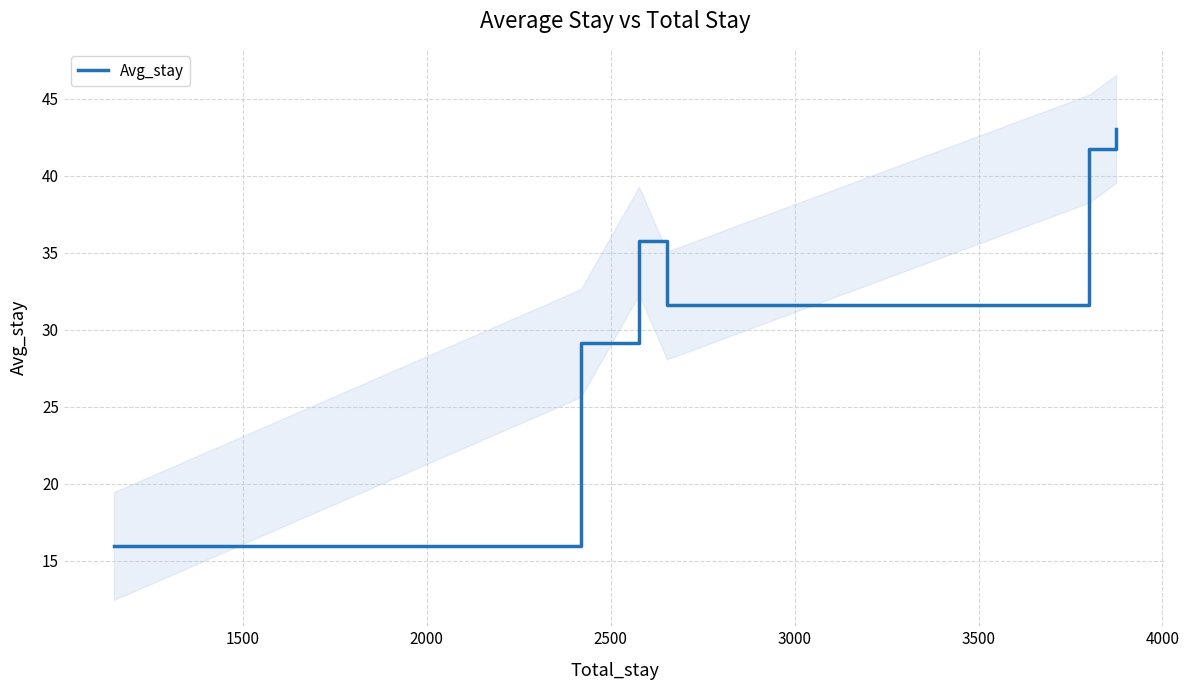

What is the maximum value for Avg_stay?

43.0